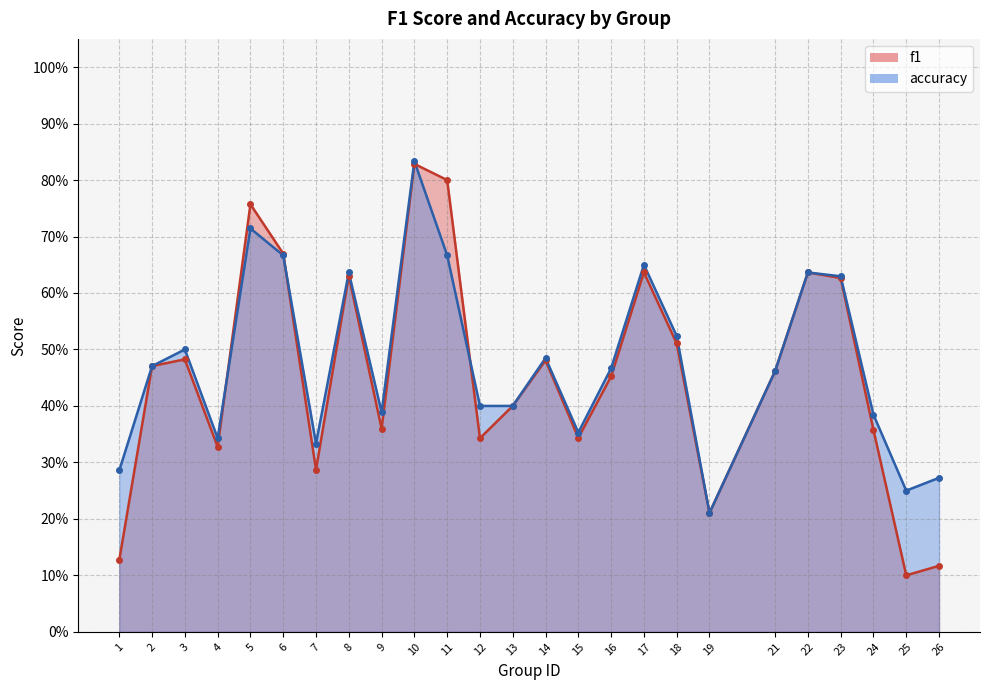

At 23, list the series in order from smallest to largest.

f1, accuracy